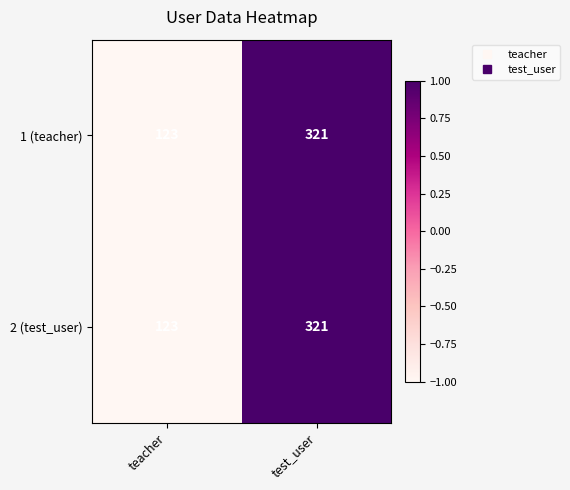

Reading left to right, what are all the values shown in this chart?

1 (teacher): 123	321
2 (test_user): 123	321